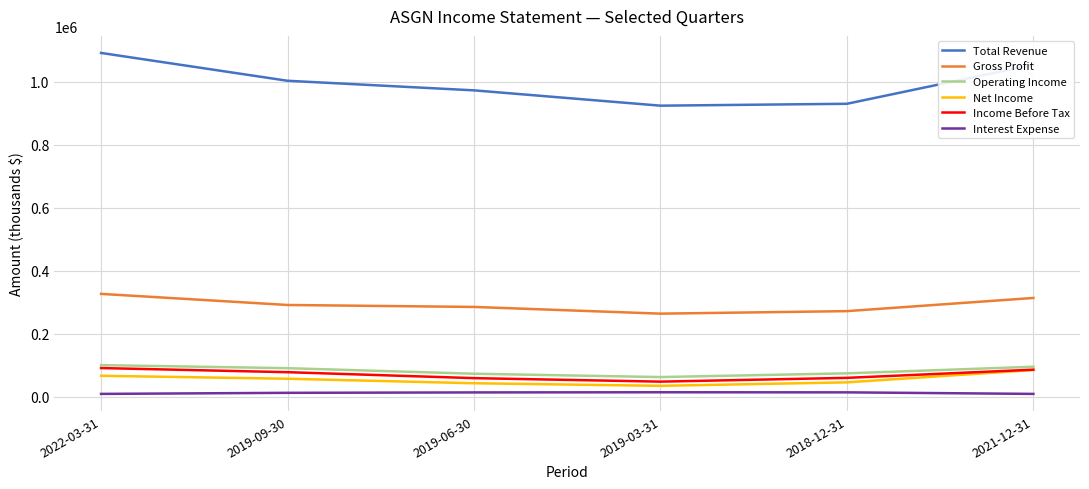

True or false: Gross Profit and Income Before Tax intersect in this chart.

False